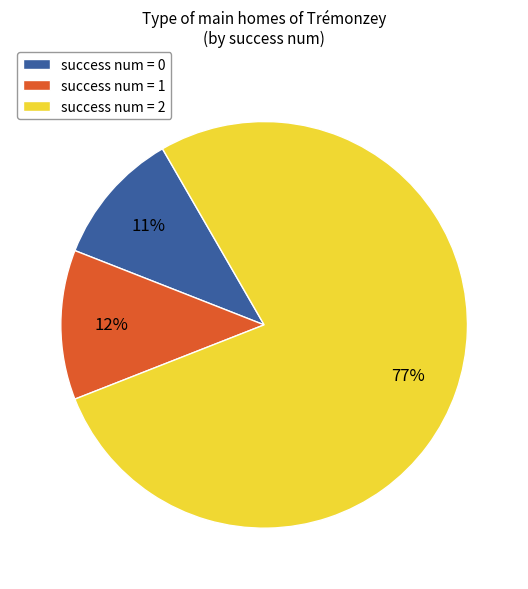

Rank the categories by value from lowest to highest.

success num = 0, success num = 1, success num = 2